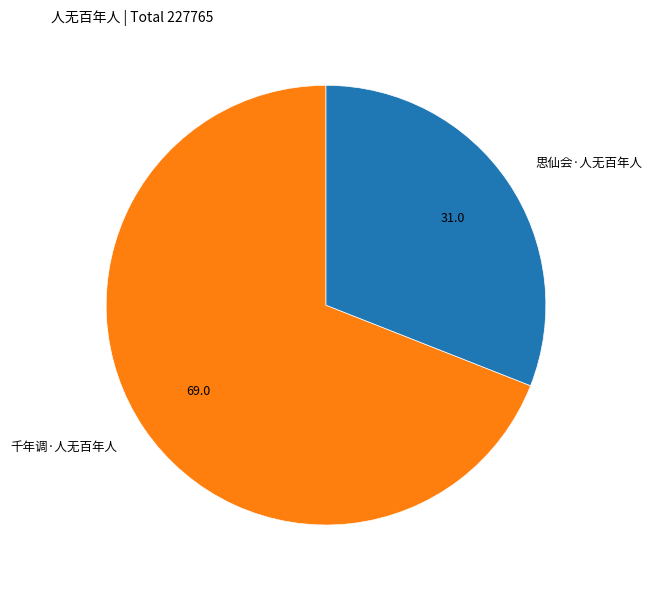

Does 思仙会·人无百年人 account for over 50% of the chart?

No